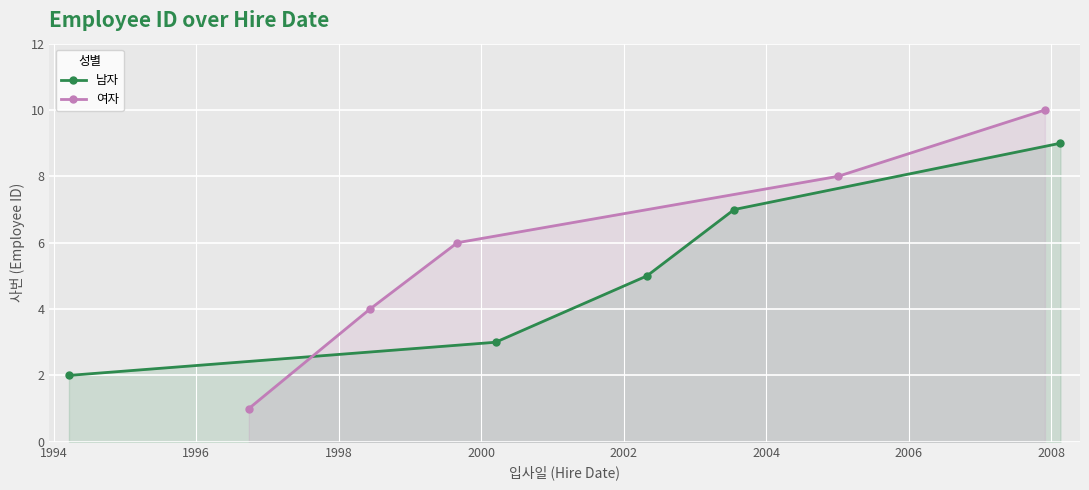

Count the 여자 values in the range 4 to 8.

3